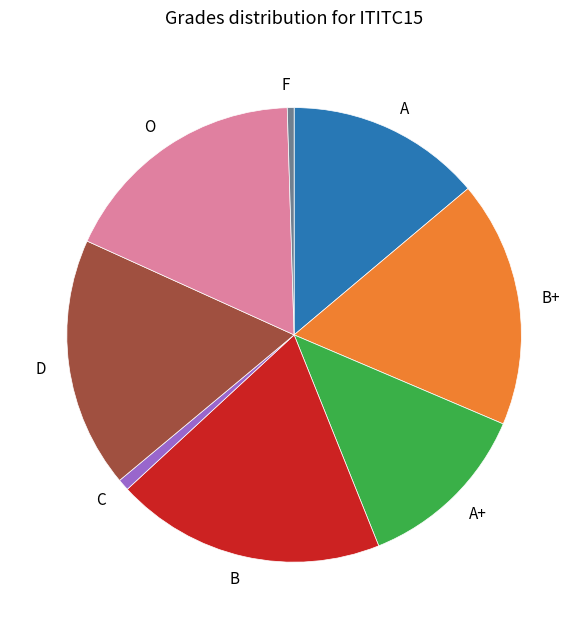

Do C and F together represent more than half of the pie?

No